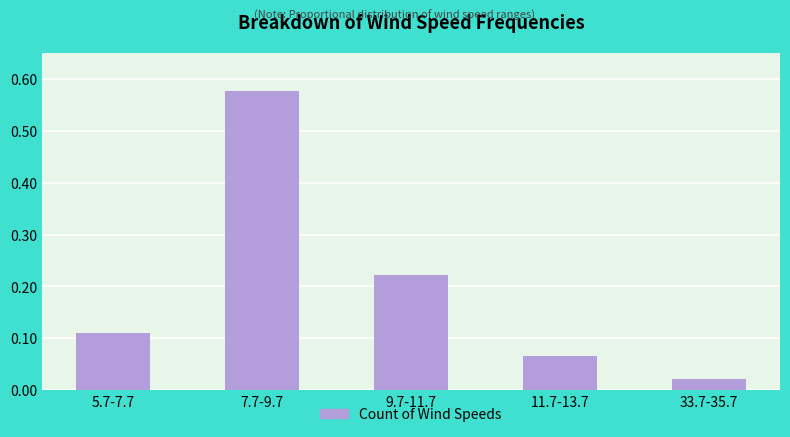

At which category does the chart reach its minimum across all series?

33.7-35.7